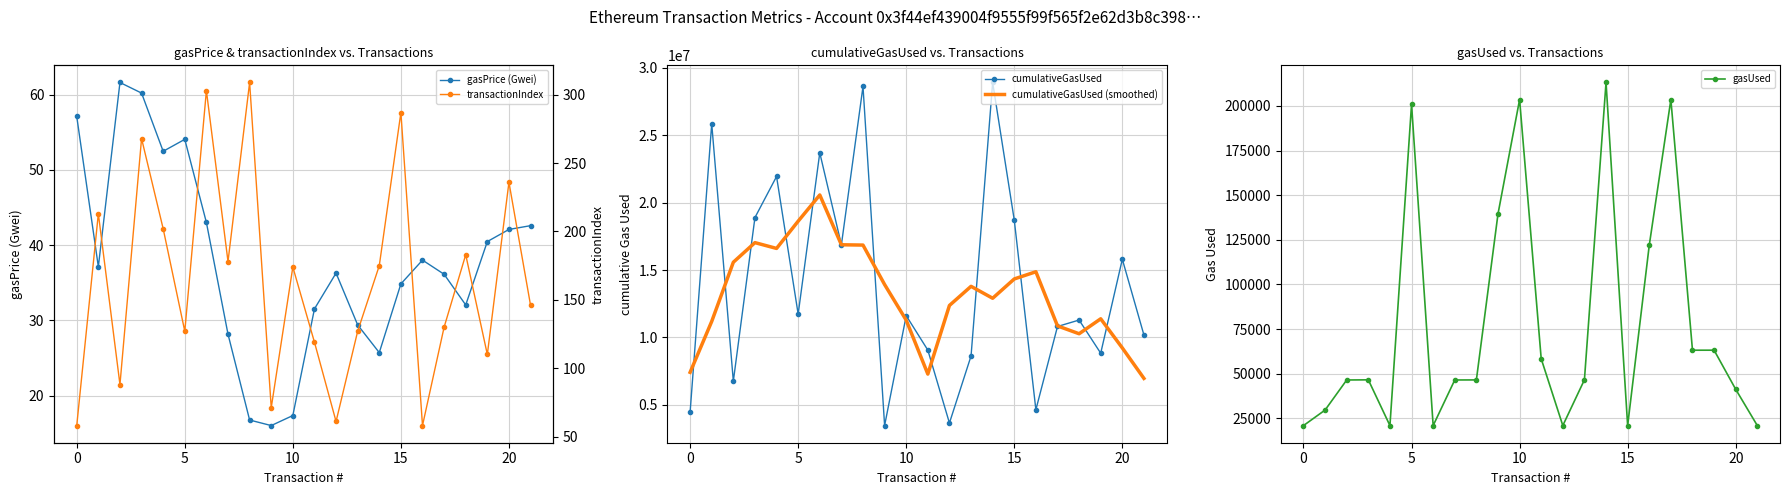

Which series has the largest range (max minus min)?

cumulativeGasUsed